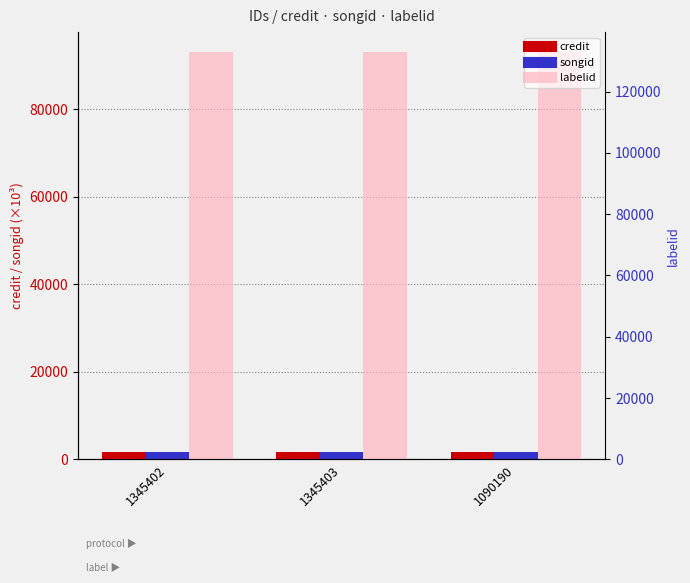

How many distinct data groups are displayed?

3